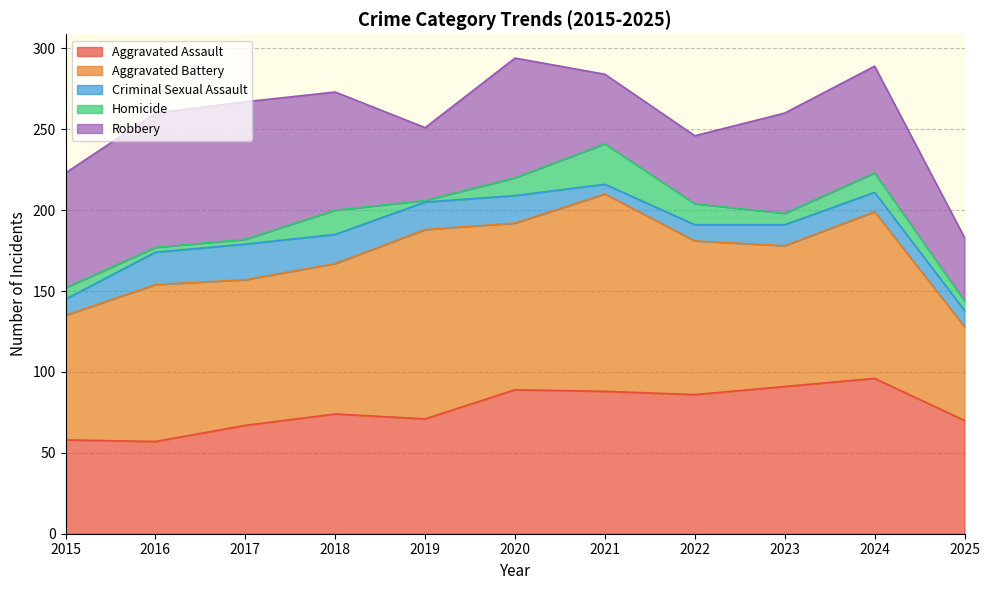

Reading left to right, transcribe all the data shown in this chart.

Aggravated Assault: 2015=58	2016=57	2017=67	2018=74	2019=71	2020=89	2021=88	2022=86	2023=91	2024=96	2025=70
Aggravated Battery: 2015=77	2016=97	2017=90	2018=93	2019=117	2020=103	2021=122	2022=95	2023=87	2024=103	2025=58
Criminal Sexual Assault: 2015=10	2016=20	2017=22	2018=18	2019=17	2020=17	2021=6	2022=10	2023=13	2024=12	2025=10
Homicide: 2015=7	2016=3	2017=3	2018=15	2019=1	2020=11	2021=25	2022=13	2023=7	2024=12	2025=6
Robbery: 2015=71	2016=83	2017=85	2018=73	2019=45	2020=74	2021=43	2022=42	2023=62	2024=66	2025=39